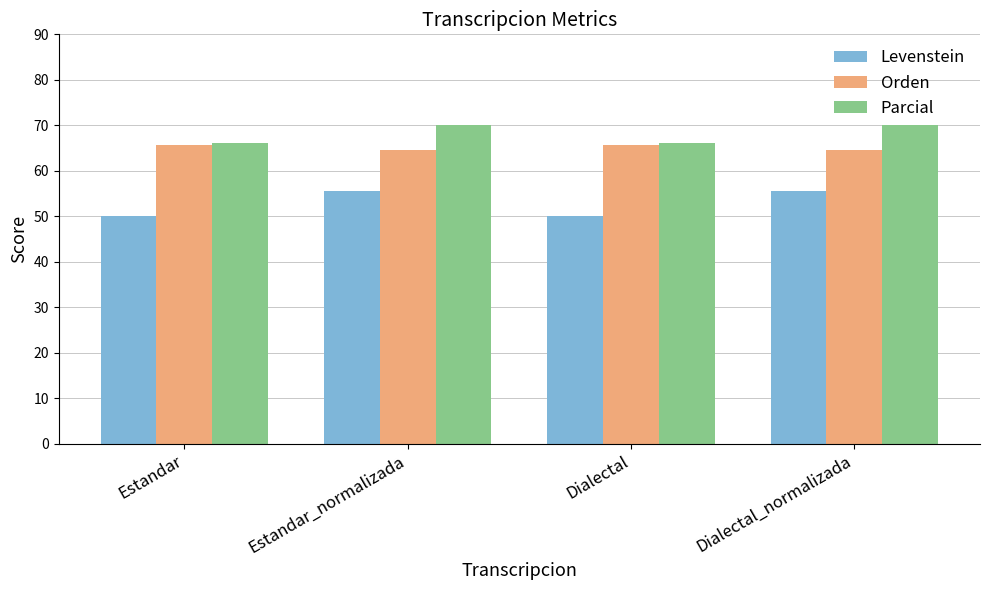

How many bars are there in total?

12